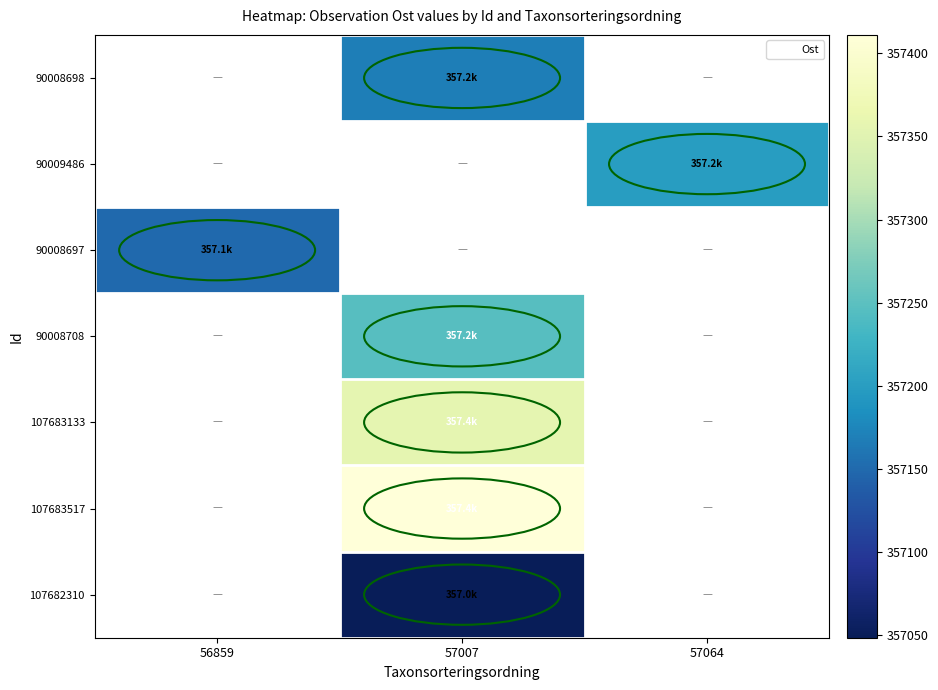

Which label corresponds to the largest value in the chart?

57007